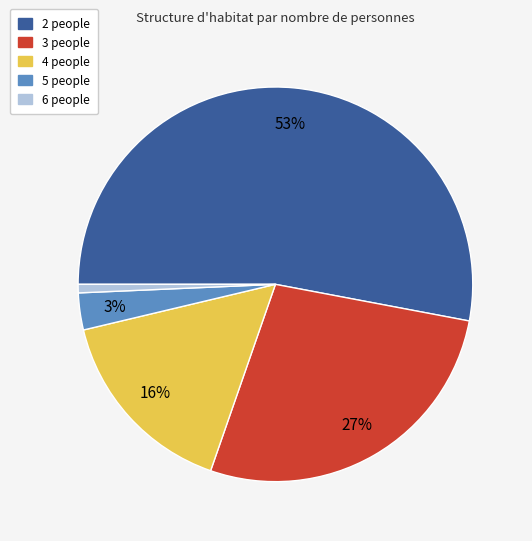

To the nearest percent, what is the difference between the largest and smallest slice percentages?

52%